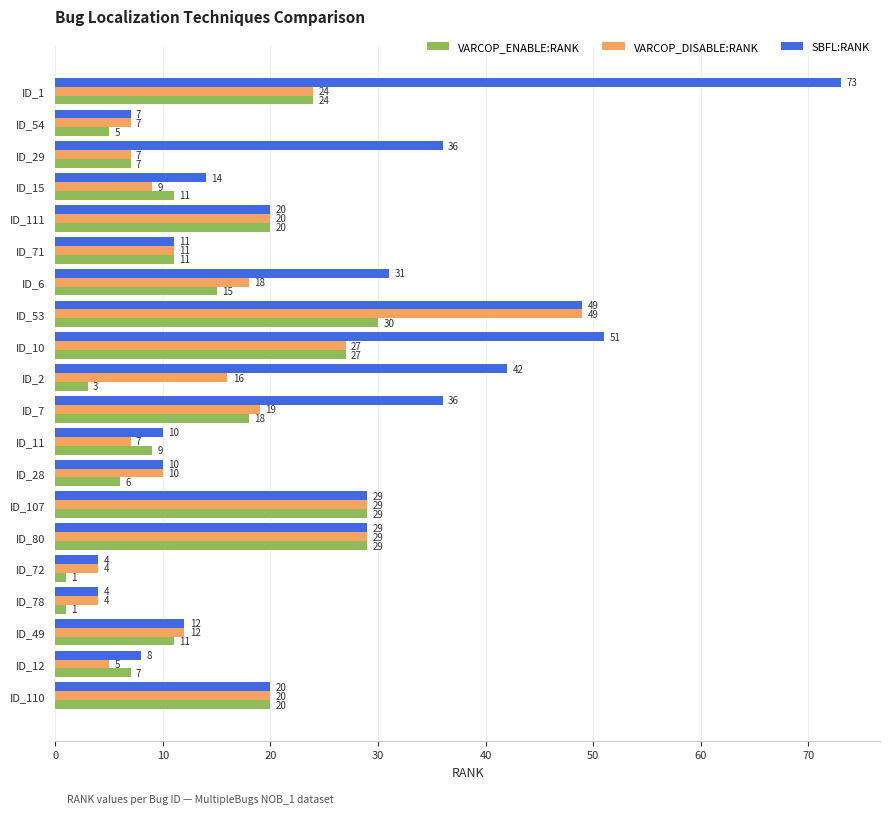

Which series has the largest total across all categories?

SBFL:RANK